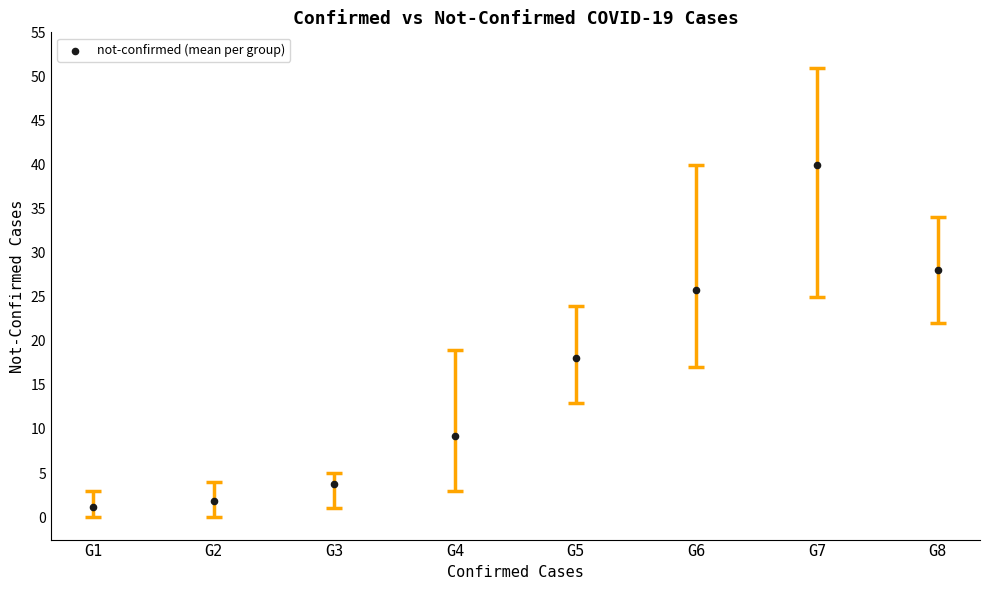

What Y value in the scatter plot is closest to 20?

18.0